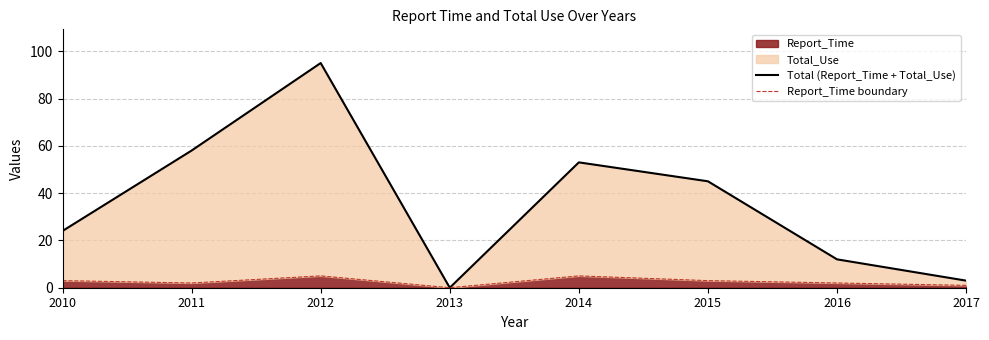

Where is the first local maximum for Total (Report_Time + Total_Use)?

2012